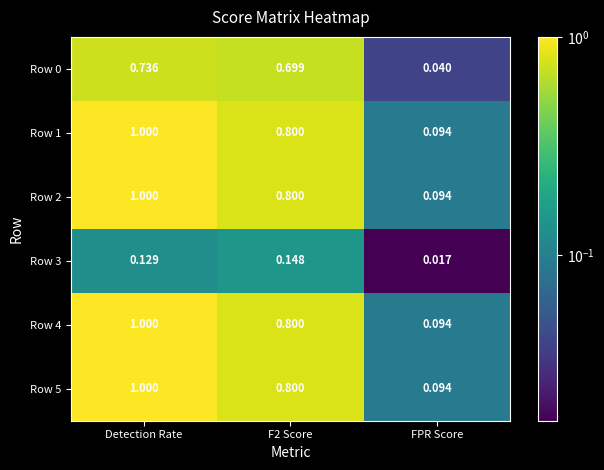

At how many categories does at least one series exceed 0?

3